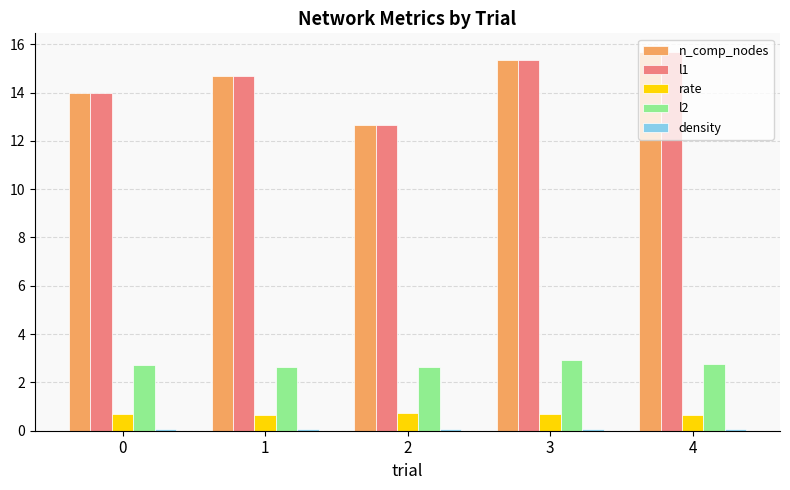

Count the number of categories in the chart.

5